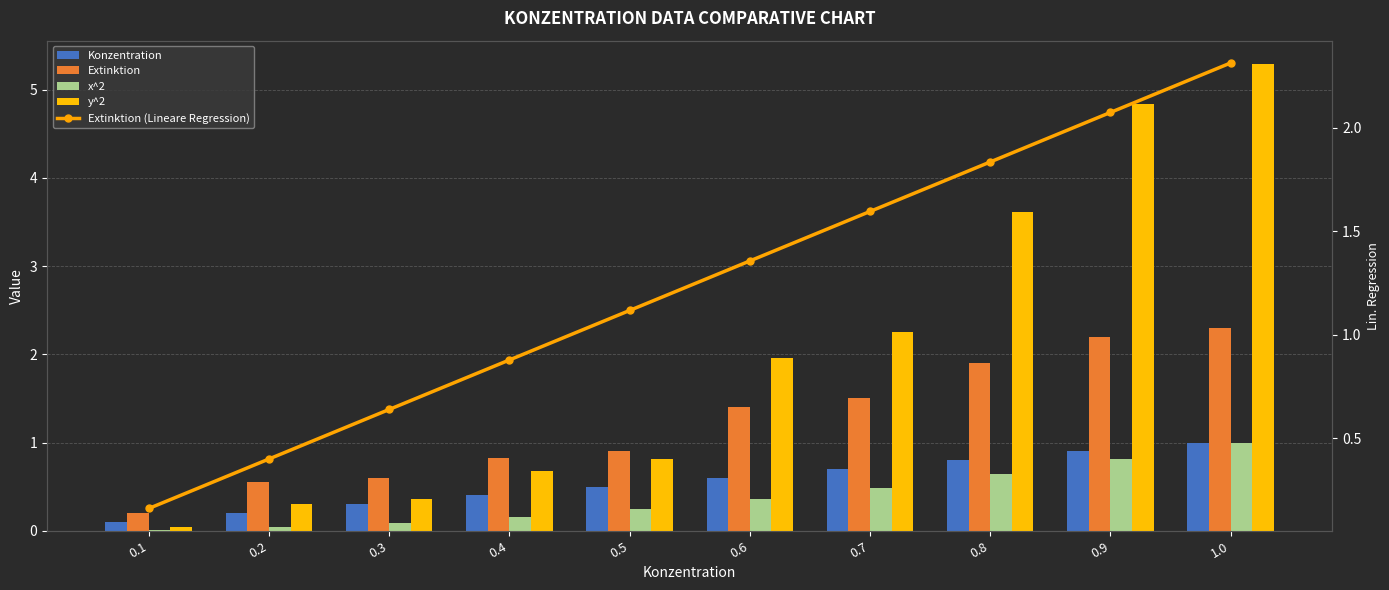

What is the average value of the Konzentration series?

0.6